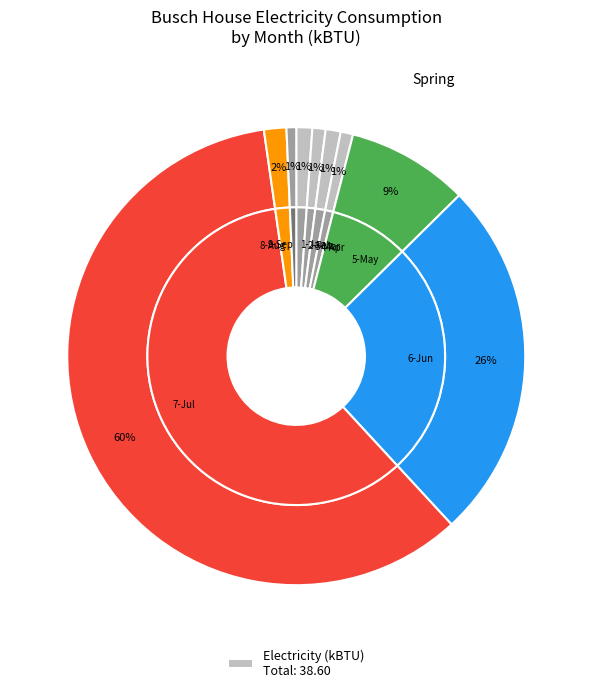

To the nearest percent, what portion does 7-Jul represent?

60%